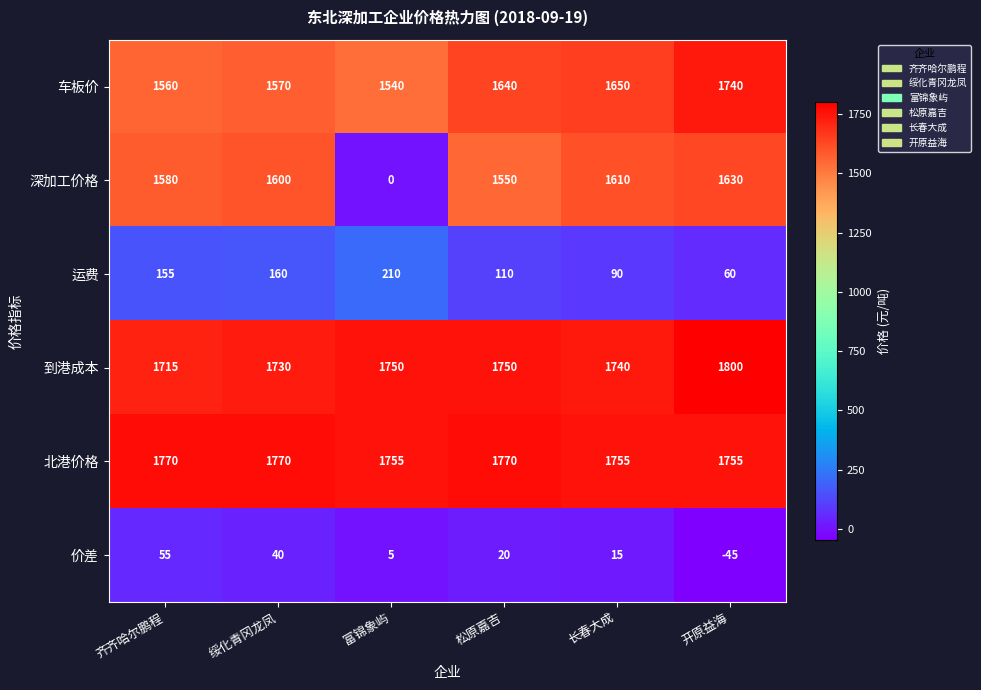

Rank the series at 富锦象屿 from lowest to highest value.

深加工价格, 价差, 运费, 车板价, 到港成本, 北港价格